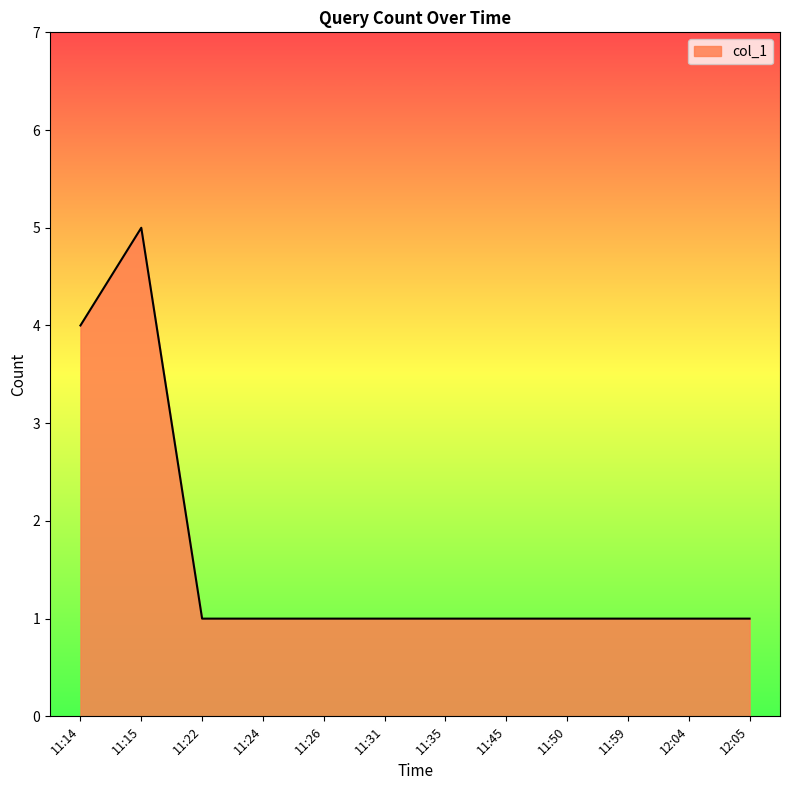

Reading left to right, transcribe all the data shown in this chart.

4	5	1	1	1	1	1	1	1	1	1	1